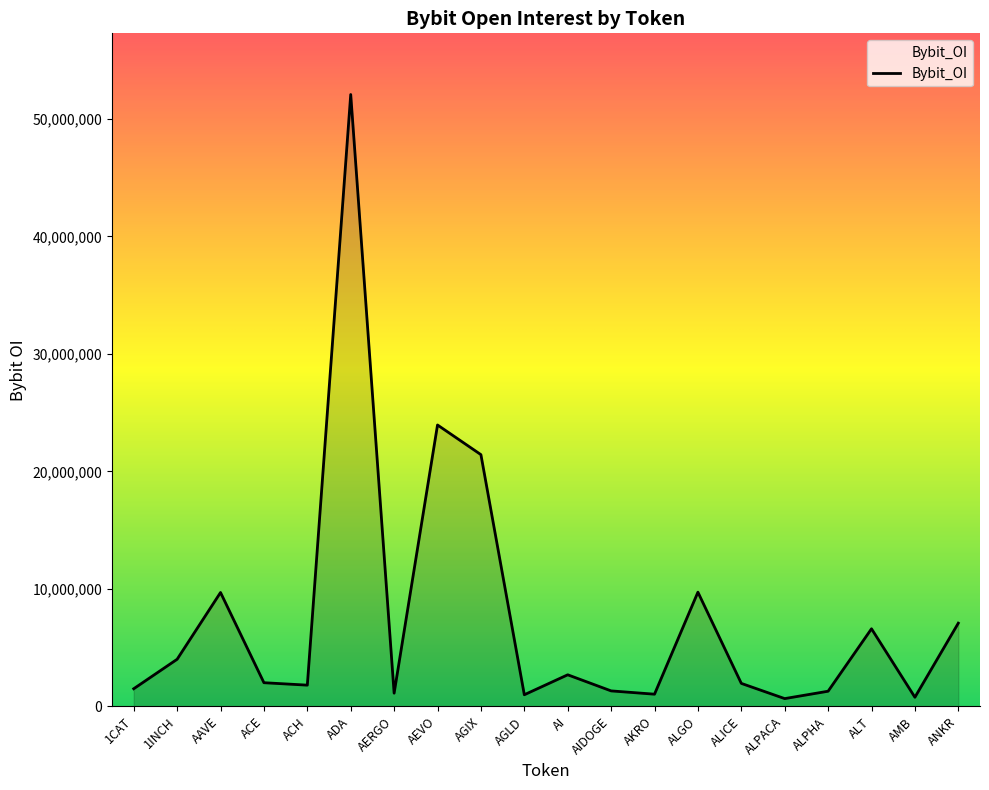

What is the difference between the values at AAVE and AEVO?

14253769